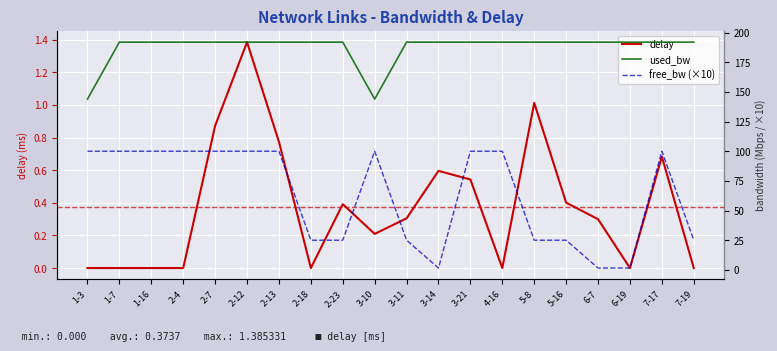

Reading left to right, what are all the values shown in this chart?

delay: 0.0	0.0	0.0	0.0	0.9	1.4	0.8	0.0	0.4	0.2	0.3	0.6	0.5	0.0	1.0	0.4	0.3	0.0	0.7	0.0
used_bw: 144.0	191.9	191.9	191.9	191.9	191.9	191.9	191.9	191.9	143.9	191.9	191.9	191.9	191.9	191.9	191.9	191.9	191.9	191.9	191.9
free_bw (×10): 100.0	100.0	100.0	100.0	100.0	100.0	100.0	25.0	25.0	100.0	25.0	1.5	100.0	100.0	25.0	25.0	1.5	1.5	100.0	25.0